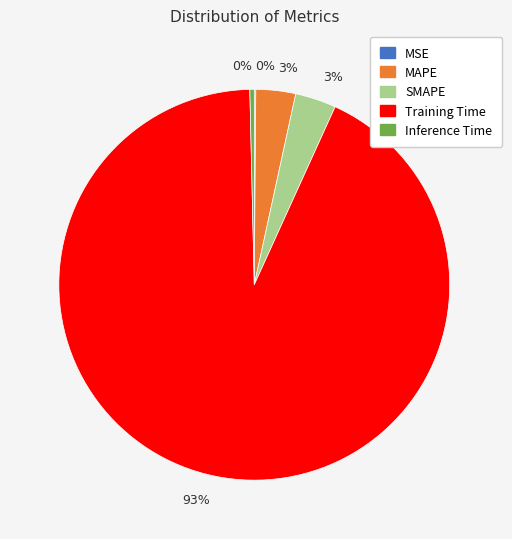

To the nearest percent, what is the average slice percentage?

20%